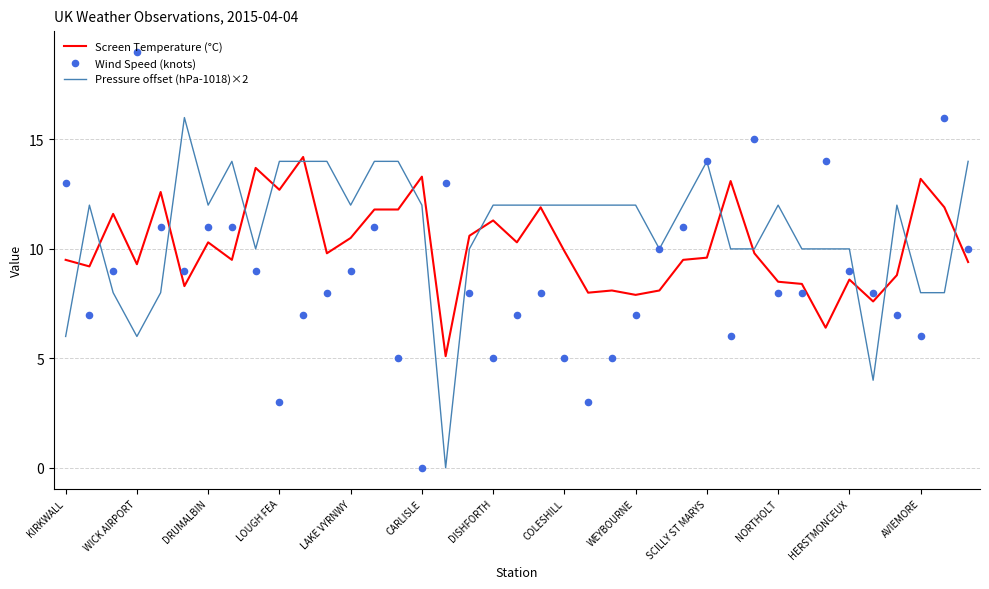

Which series has the largest Y range (max minus min)?

Wind Speed (knots)